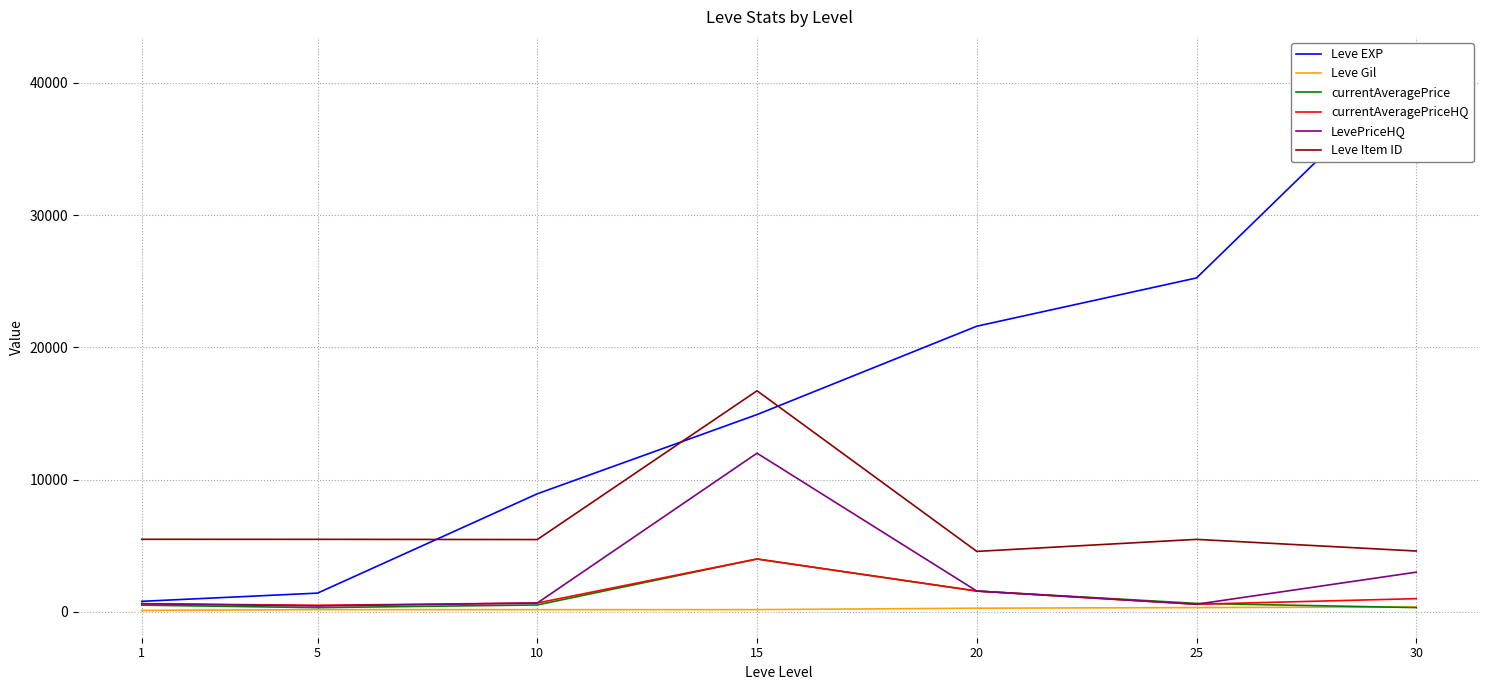

What is the sum of the Leve EXP values at 1 and 25?

26050.0